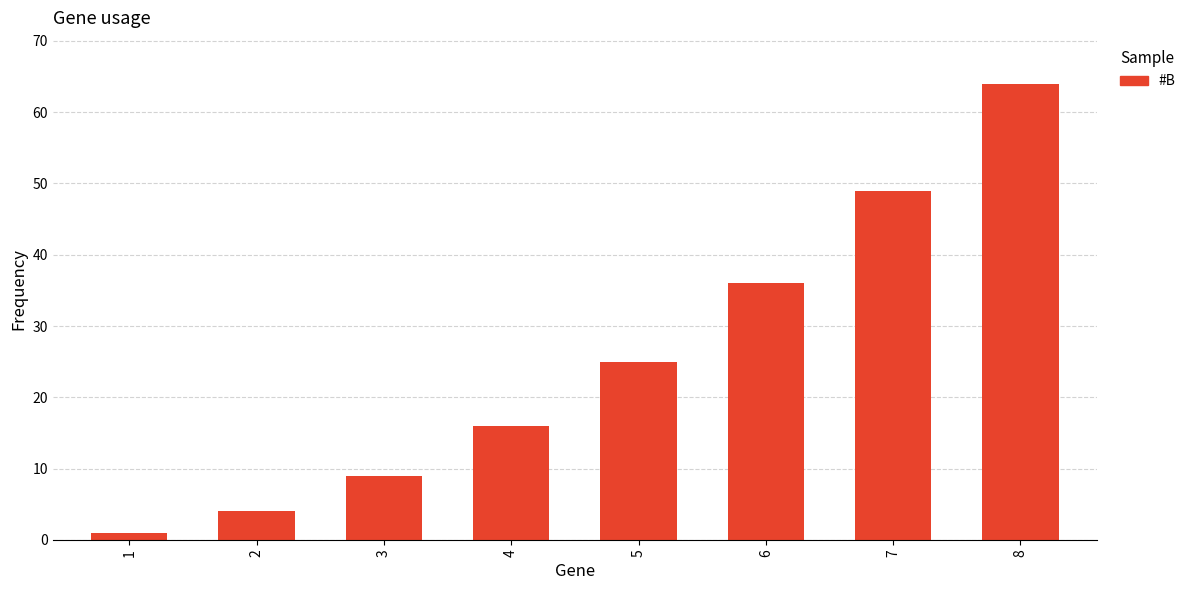

What is the smallest value displayed?

1